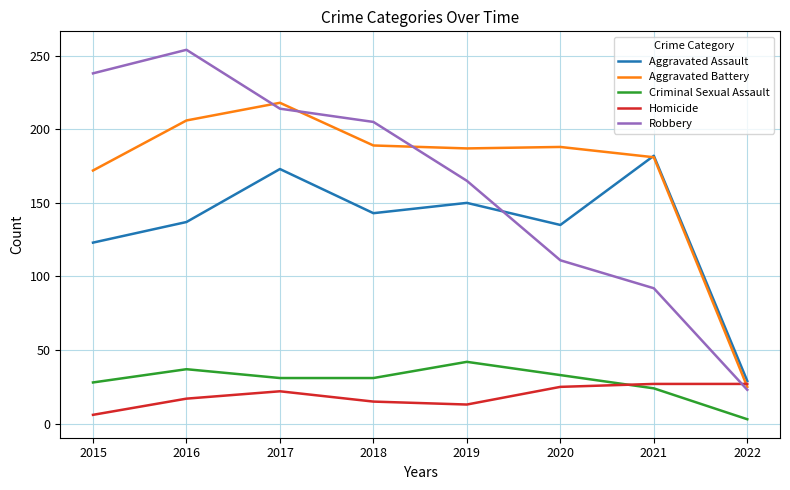

How many times do Aggravated Assault and Aggravated Battery cross each other?

1